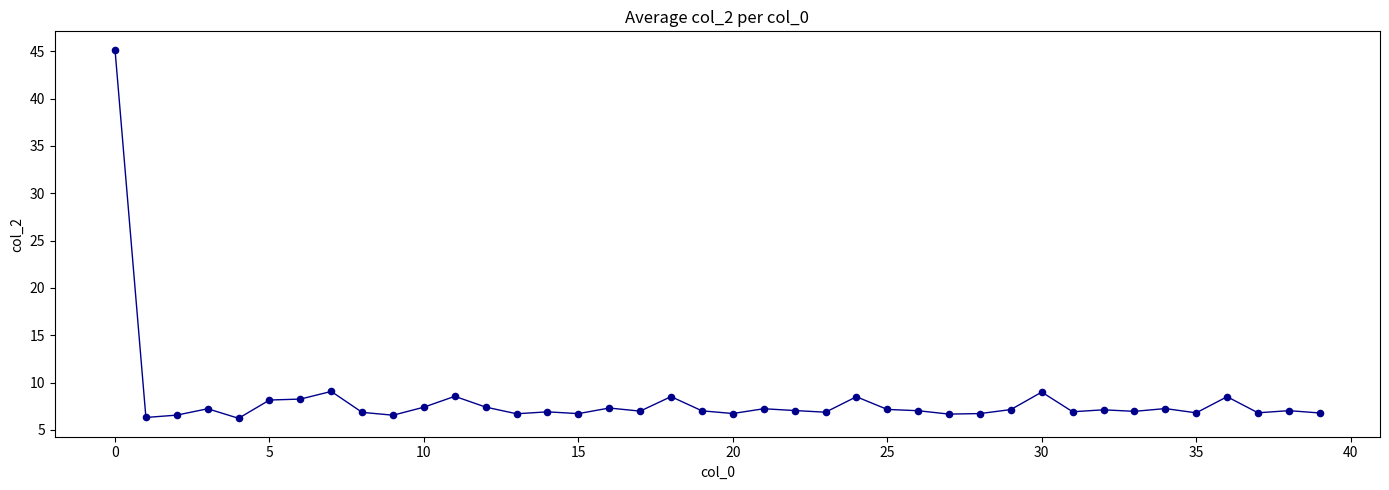

What is the difference between the maximum and minimum values?

38.9